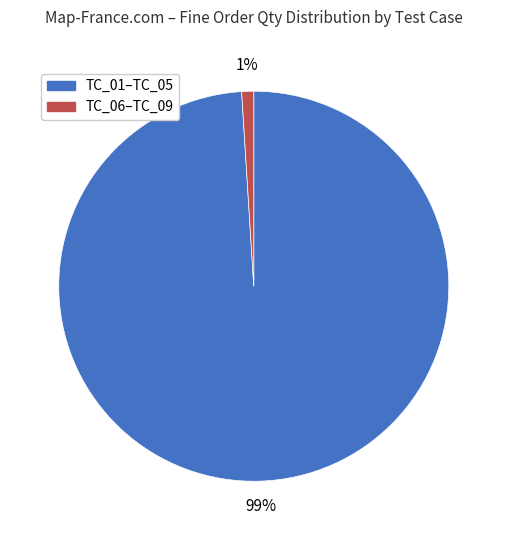

How many segments does this pie chart have?

2